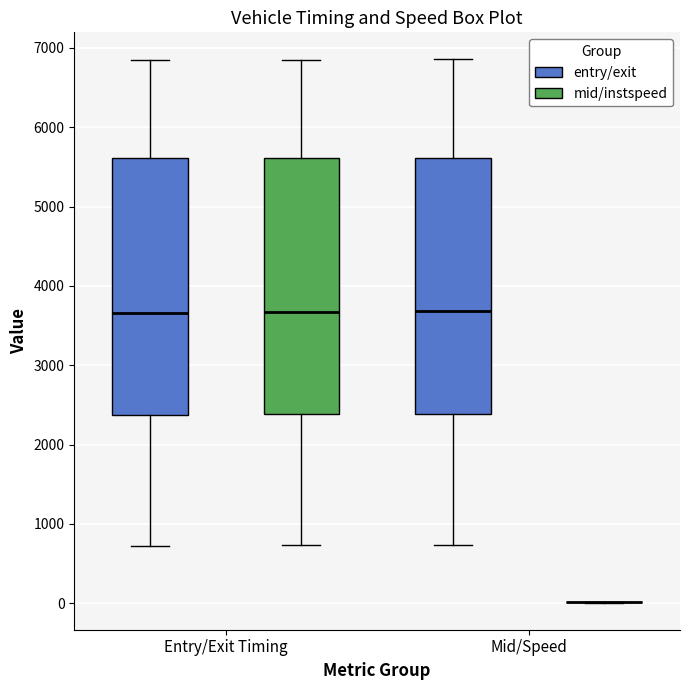

Reading left to right, read every box against the y-axis: the position of its median line, the range the box covers, and the ends of its whiskers. The values are not printed on the chart, so give them approximately, as read against the axis.

Entry/Exit Timing (entry/exit): median 3700, box 2400 to 5600, whiskers 700 to 6800
Entry/Exit Timing (mid/instspeed): median 3700, box 2400 to 5600, whiskers 700 to 6800
Mid/Speed (entry/exit): median 3700, box 2400 to 5600, whiskers 700 to 6900
Mid/Speed (mid/instspeed): box collapsed to a line at 0, whiskers 0 to 0